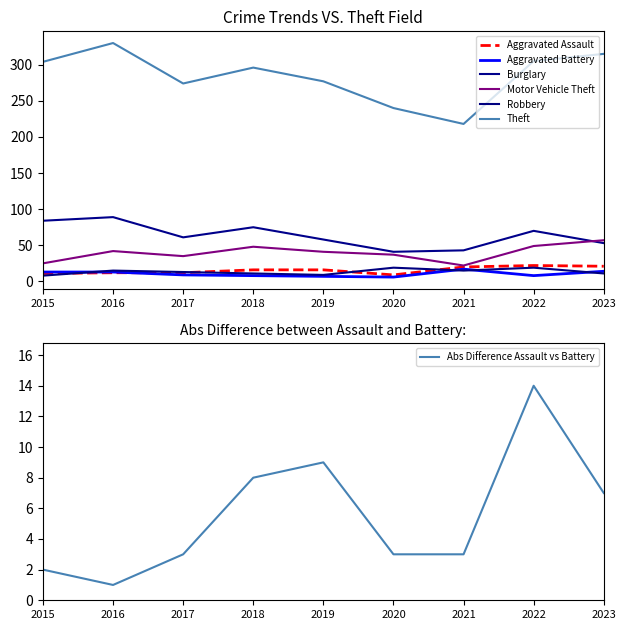

What is the difference between the maximum and minimum values in the Burglary series?

48